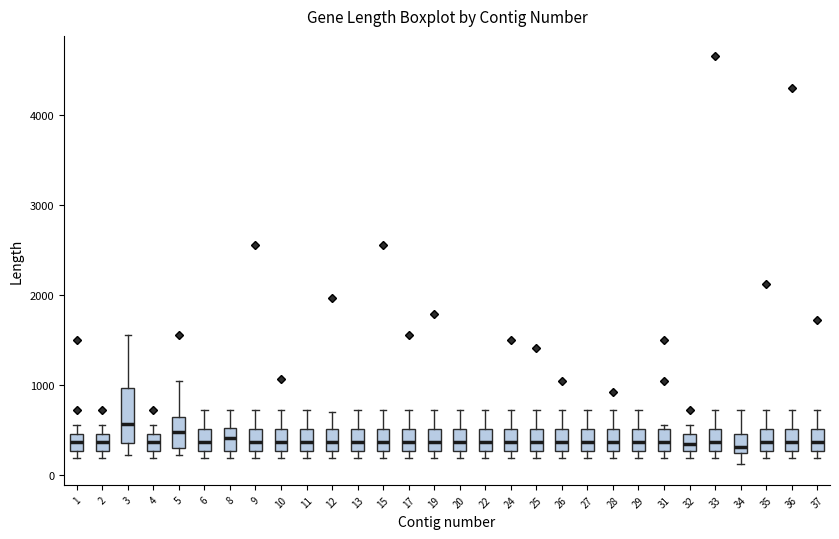

Where does the upper whisker of the box at x = 17 end on the y-axis? The values are not printed on the chart, so give them approximately, as read against the axis.

700